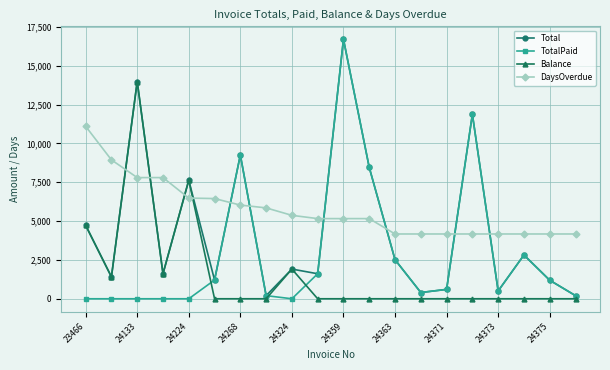

Which series has the largest total across all categories?

DaysOverdue